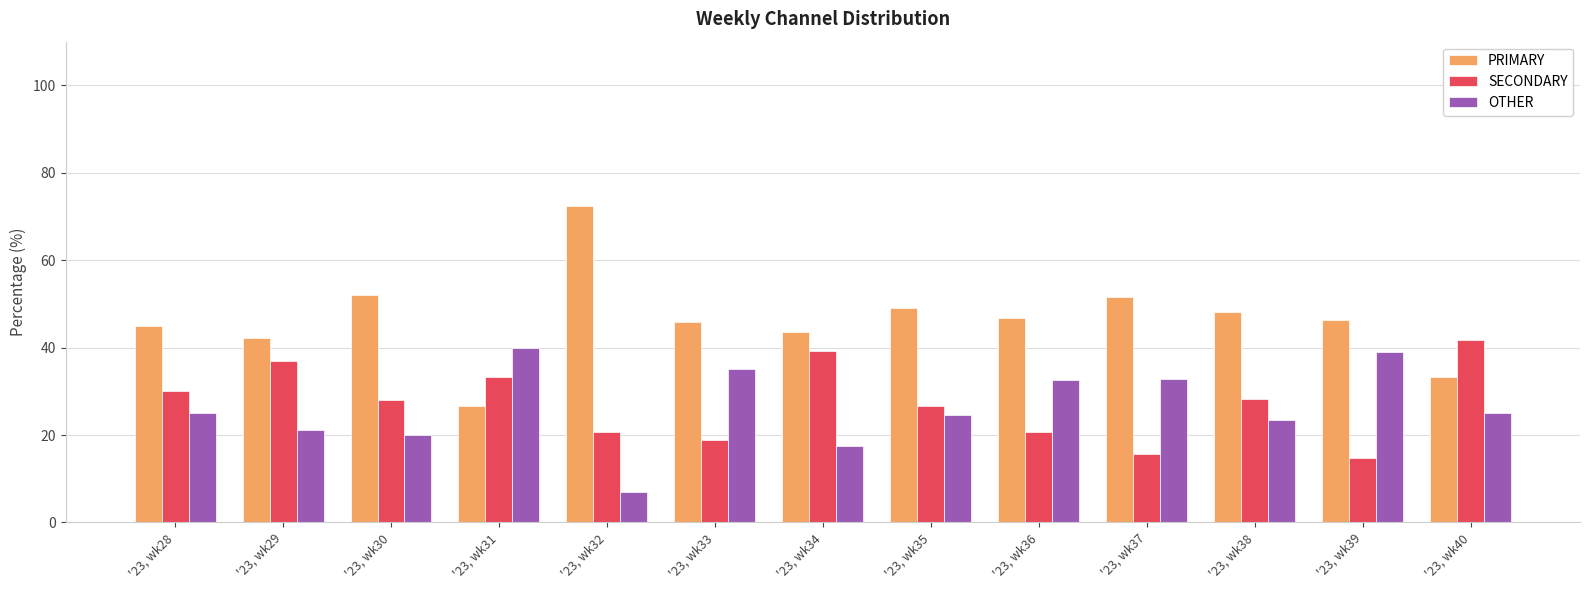

What is the greatest value displayed?

72.4